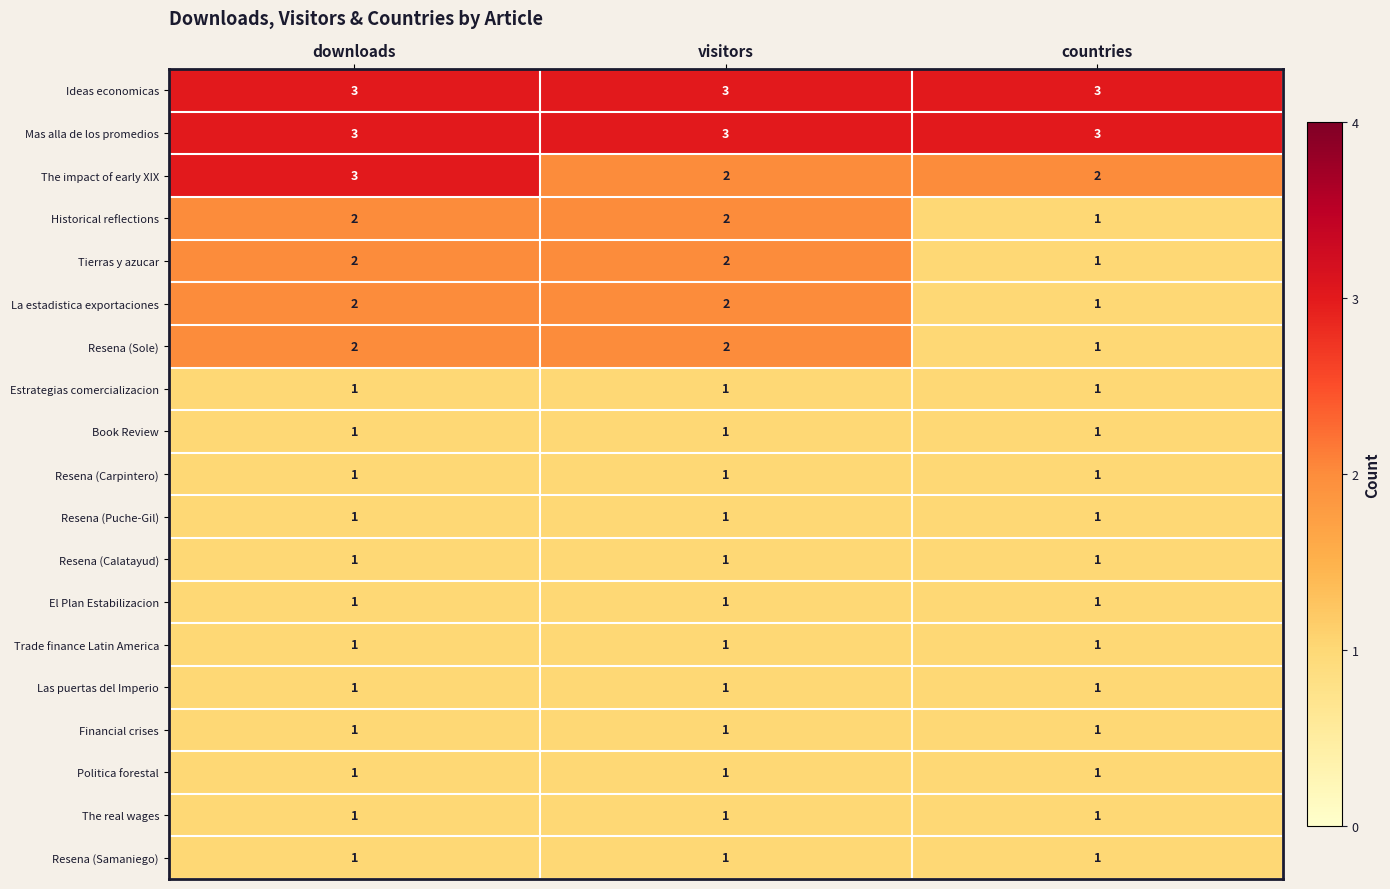

Is it true that Book Review equals 1 at downloads?

True